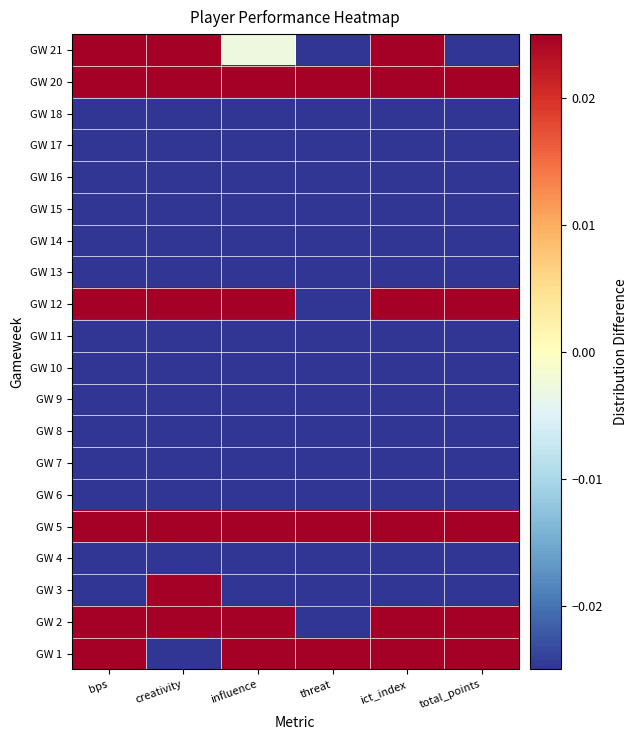

At ict_index, list the series in order from smallest to largest.

GW 4, GW 6, GW 7, GW 9, GW 10, GW 11, GW 13, GW 14, GW 15, GW 16, GW 17, GW 18, GW 8, GW 3, GW 21, GW 1, GW 12, GW 20, GW 2, GW 5